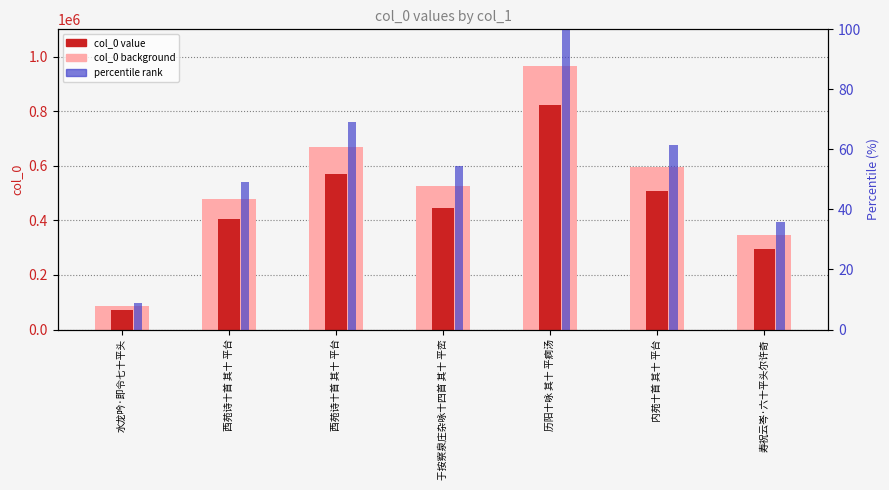

At 历阳十咏 其十 平痾汤, list the series in order from largest to smallest.

col_0 value, percentile rank